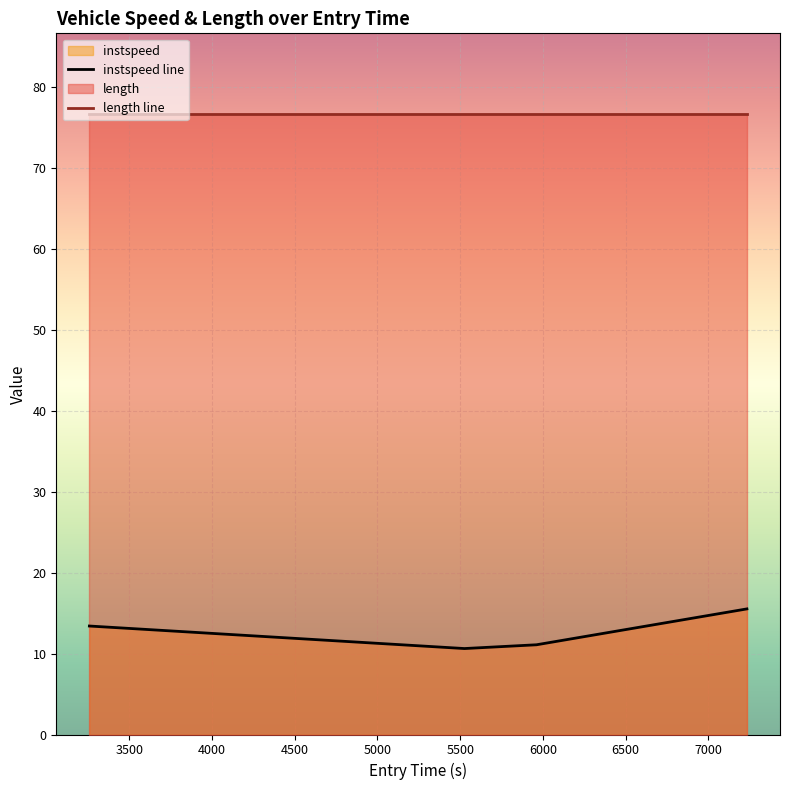

At how many categories does at least one series exceed 47?

4